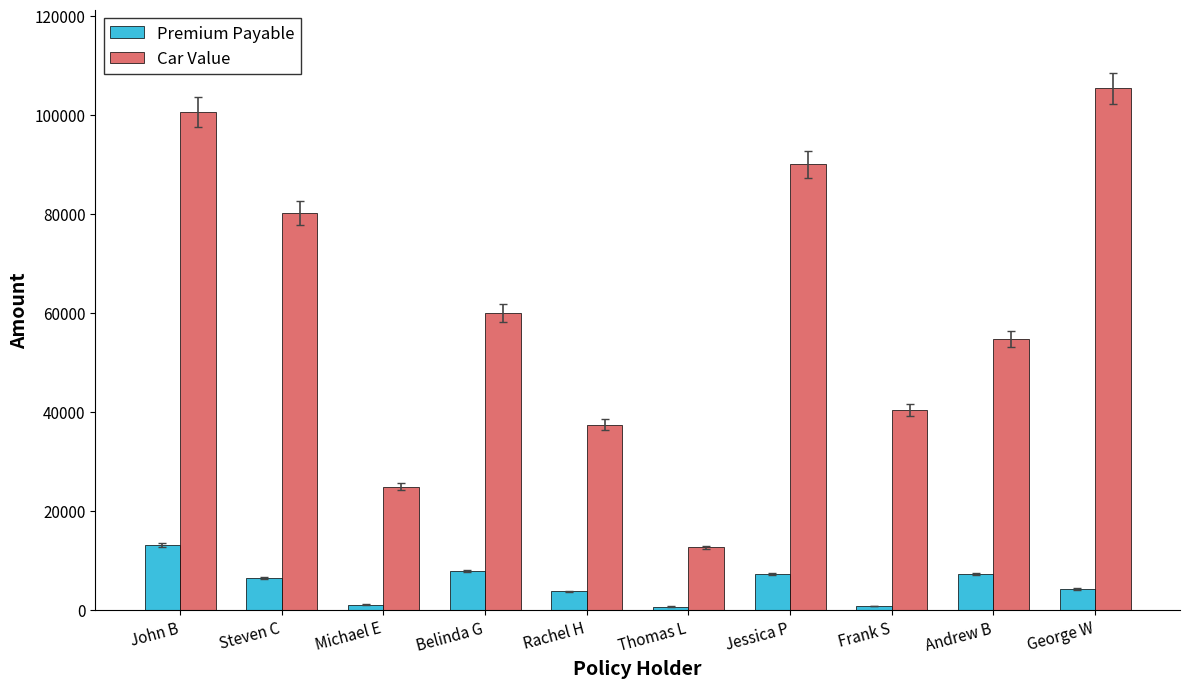

Which category has the highest value in the Premium Payable series?

John B